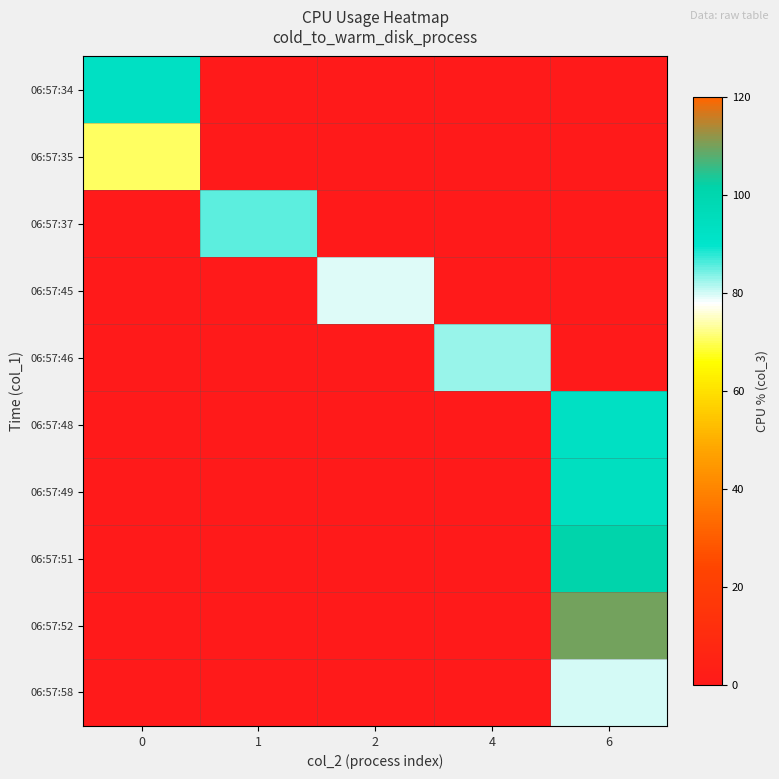

What is the total value across all series at 4?

82.8